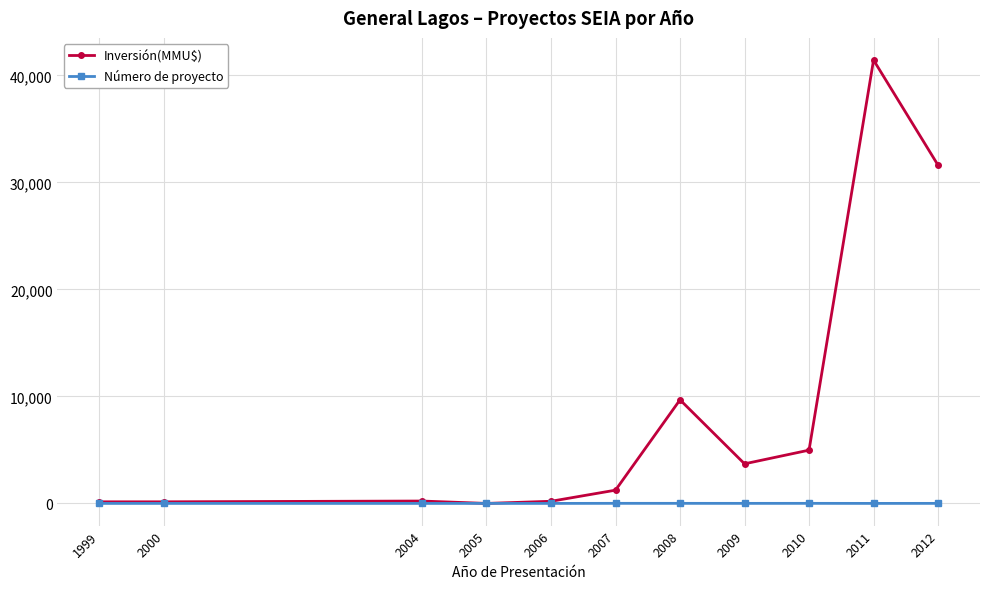

At which category is the sum across all series the highest?

2011